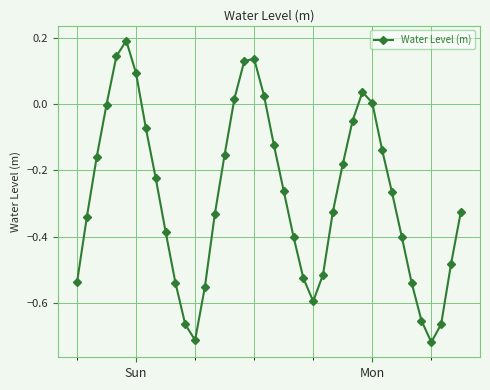

How many lines are shown in the chart?

1